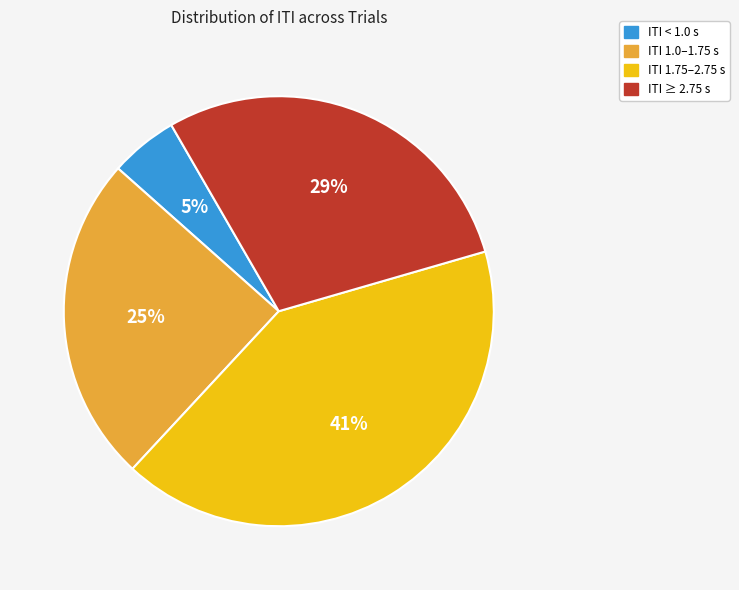

To the nearest percent, what portion does ITI 1.75–2.75 s represent?

41%